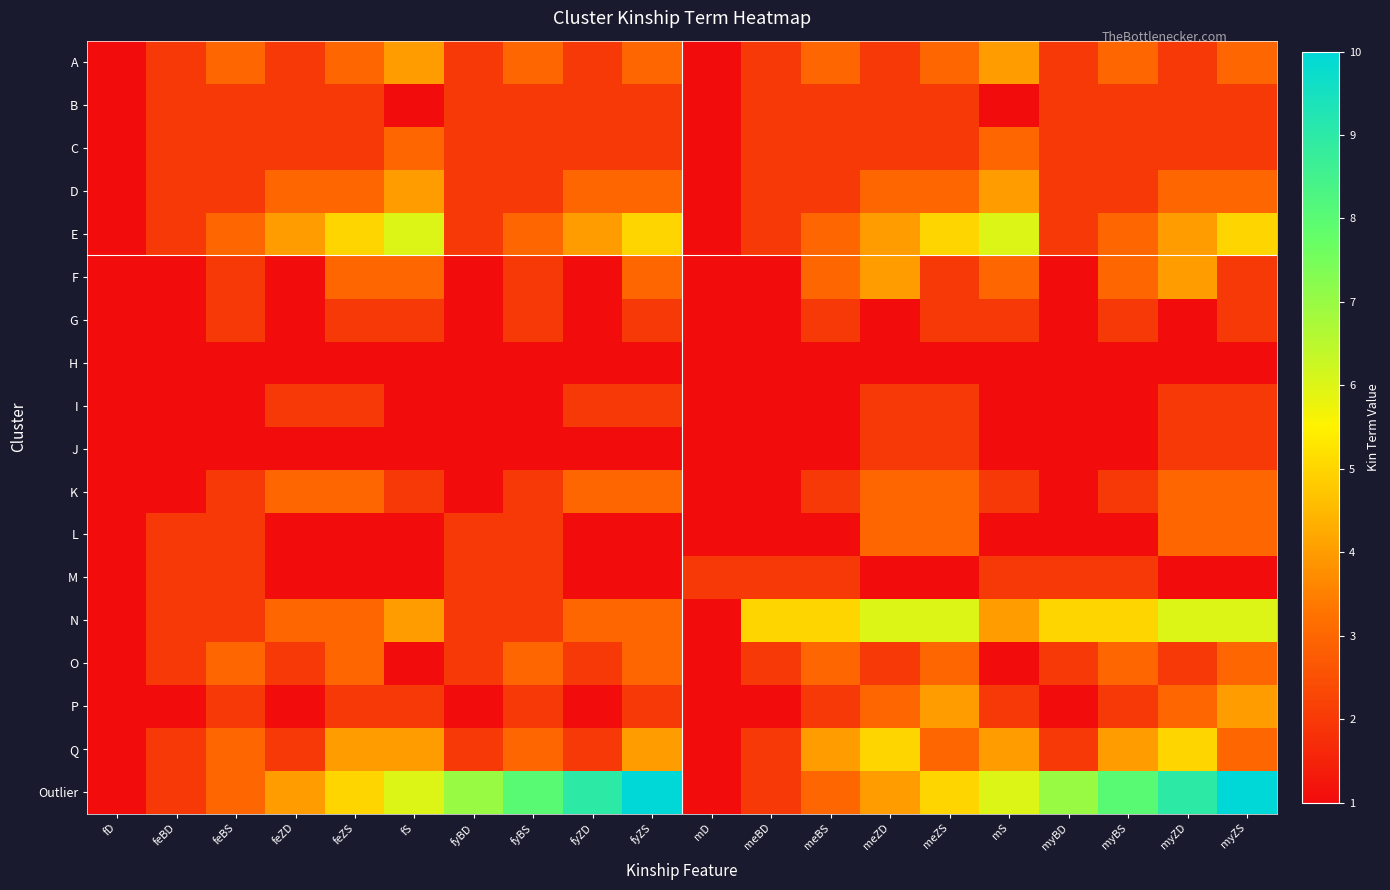

At how many categories does at least one series exceed 1?

19